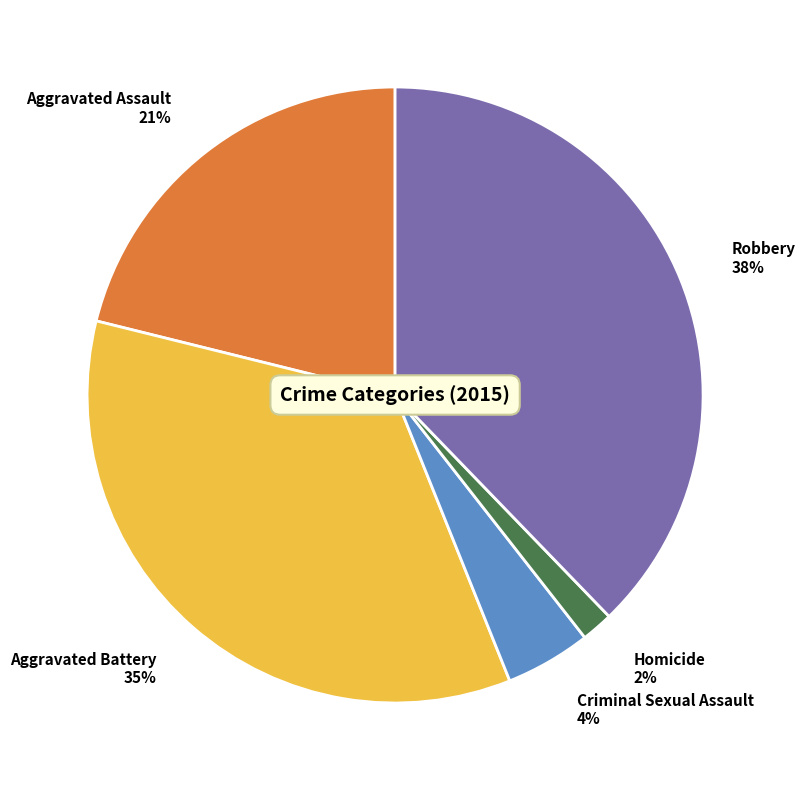

Between Homicide and Robbery, which is larger?

Robbery